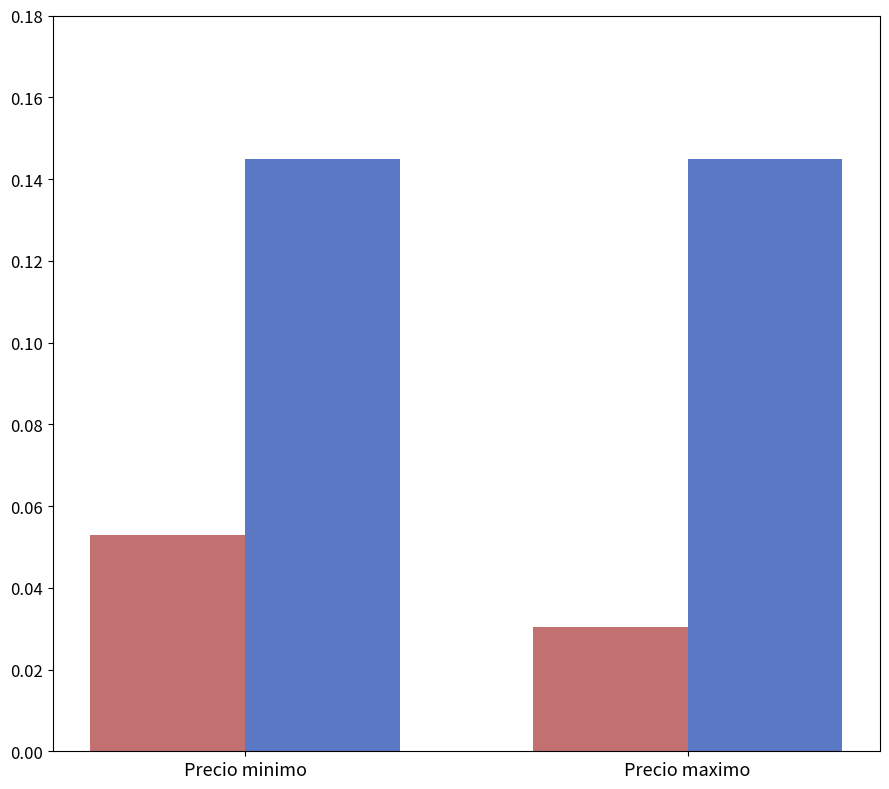

At which category is the sum across all series the highest?

Precio minimo